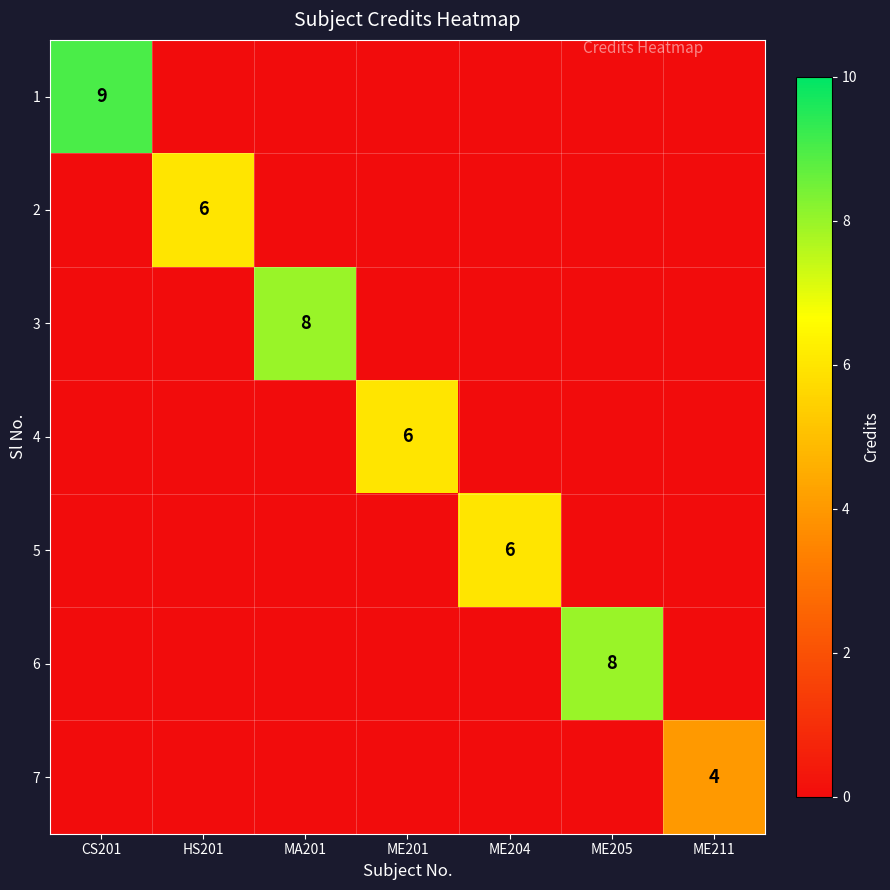

The value of 4 at ME201 is 3. True or false?

False